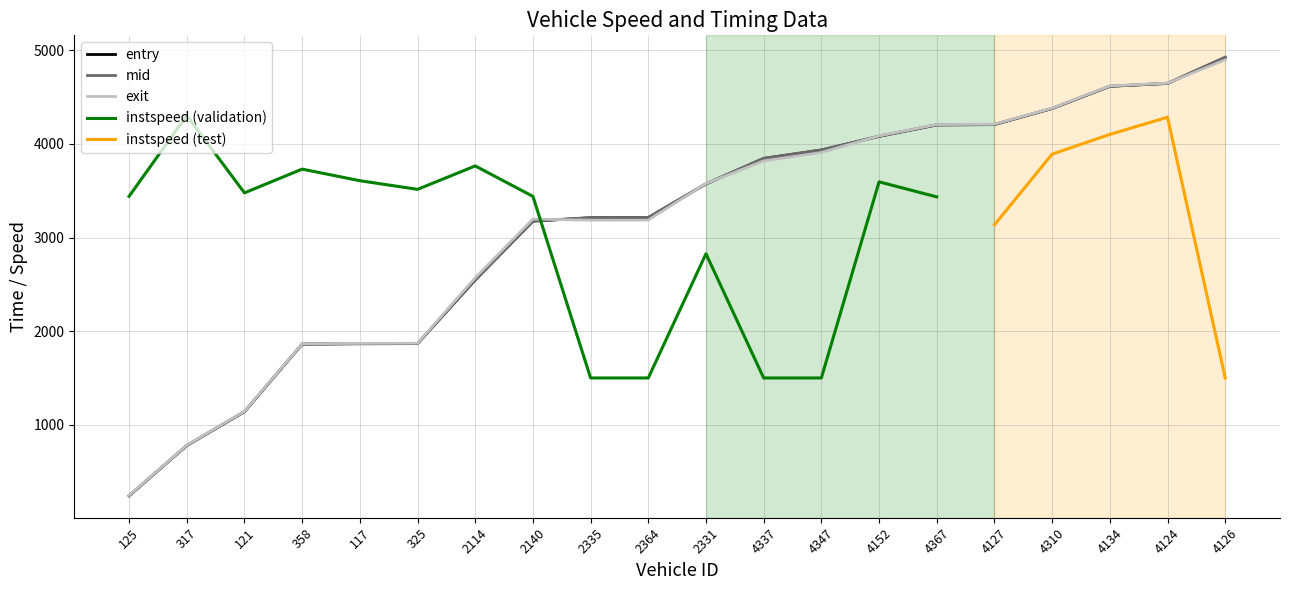

At which category does the chart reach its minimum across all series?

125